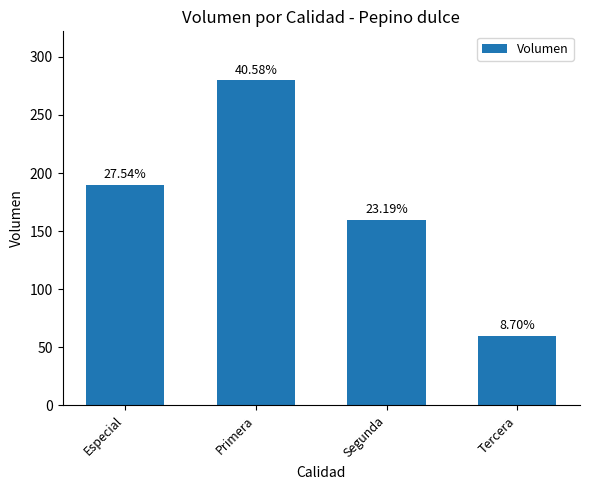

Does the chart contain any negative values?

No